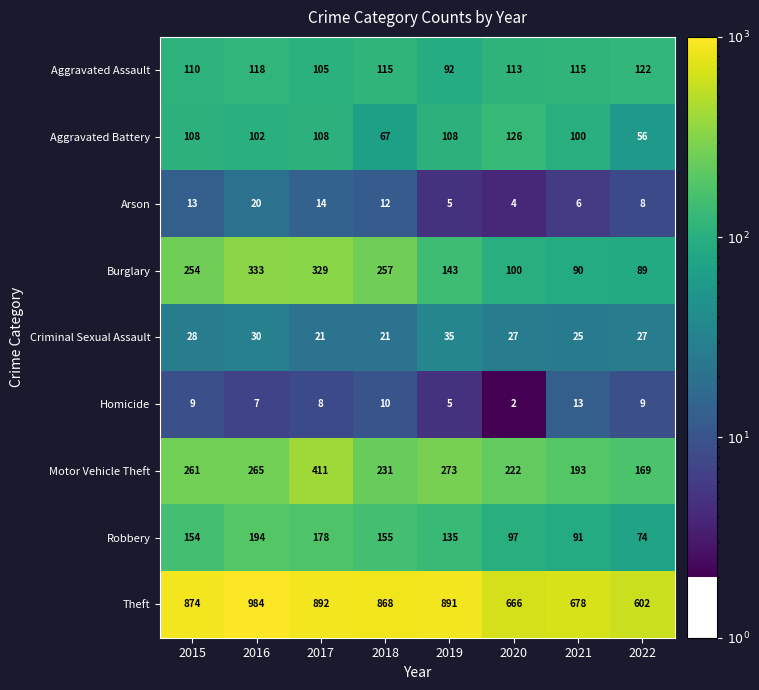

True or false: Arson has a value of 3 at 2020.

False